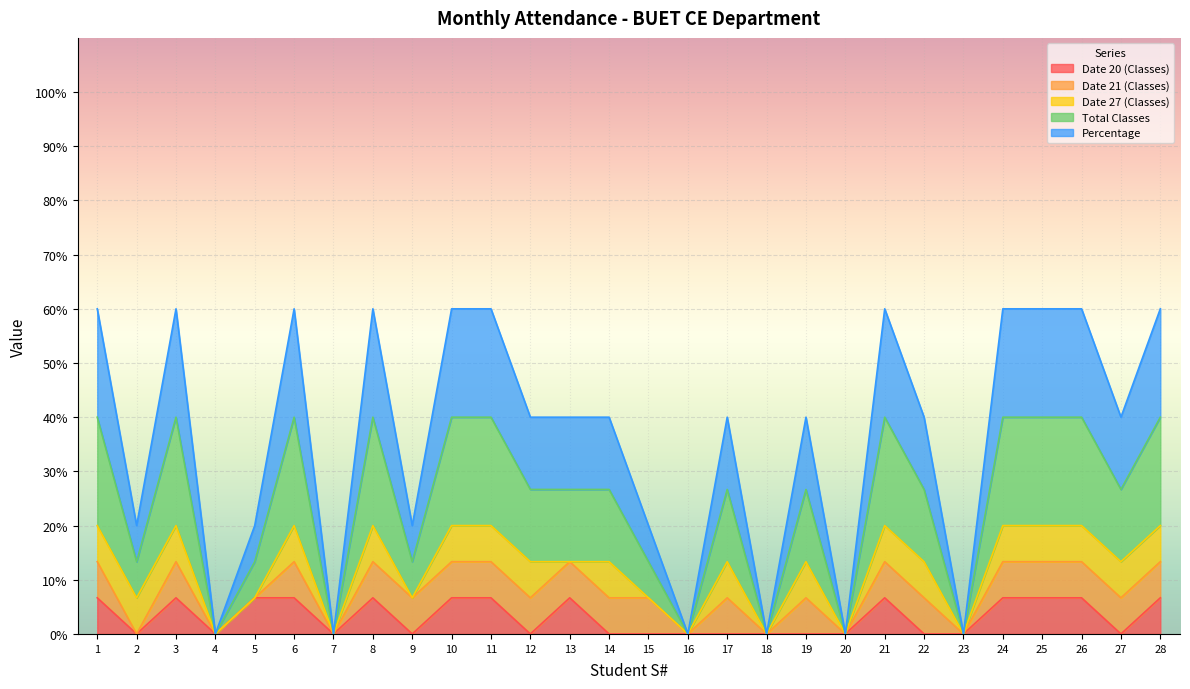

What is the value of the Date 20 (Classes) point at the 10th from the left?

6.7